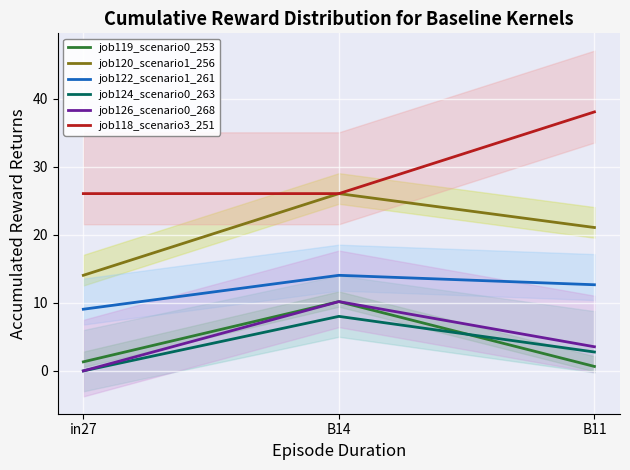

The job118_scenario3_251 series shows 26.0 at in27. True or false?

True